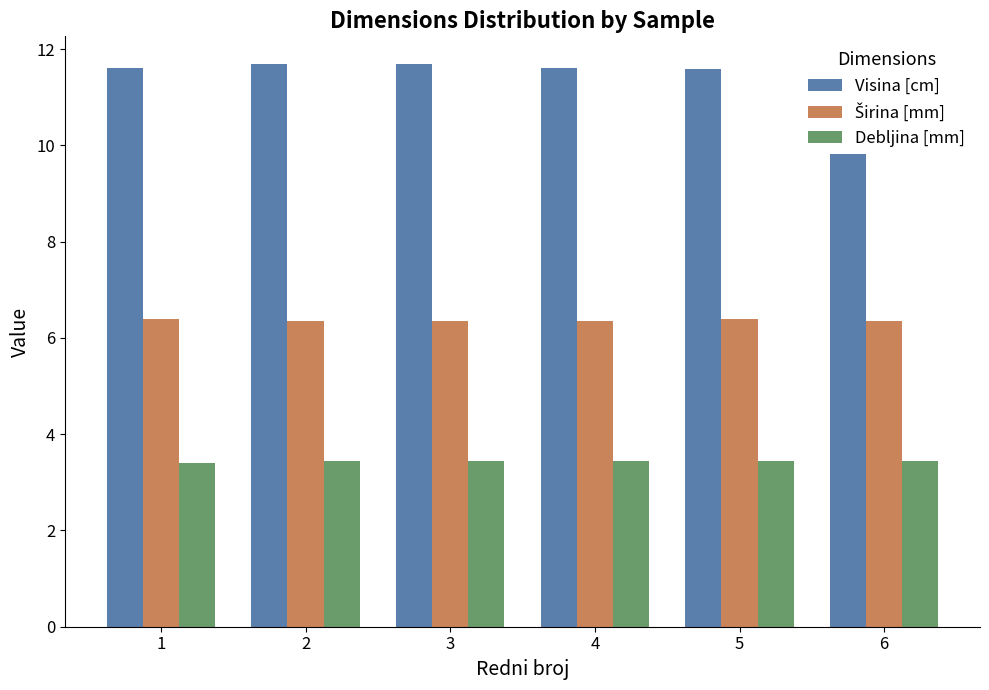

Is it true that Visina [cm] equals 11.7 at 3?

True